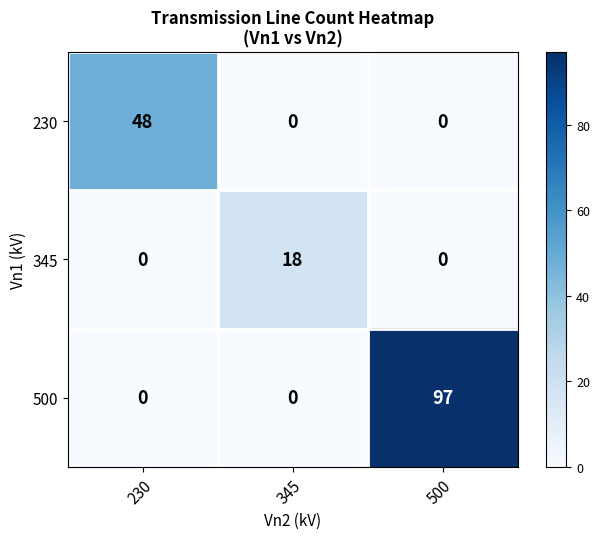

What is the greatest value displayed?

97